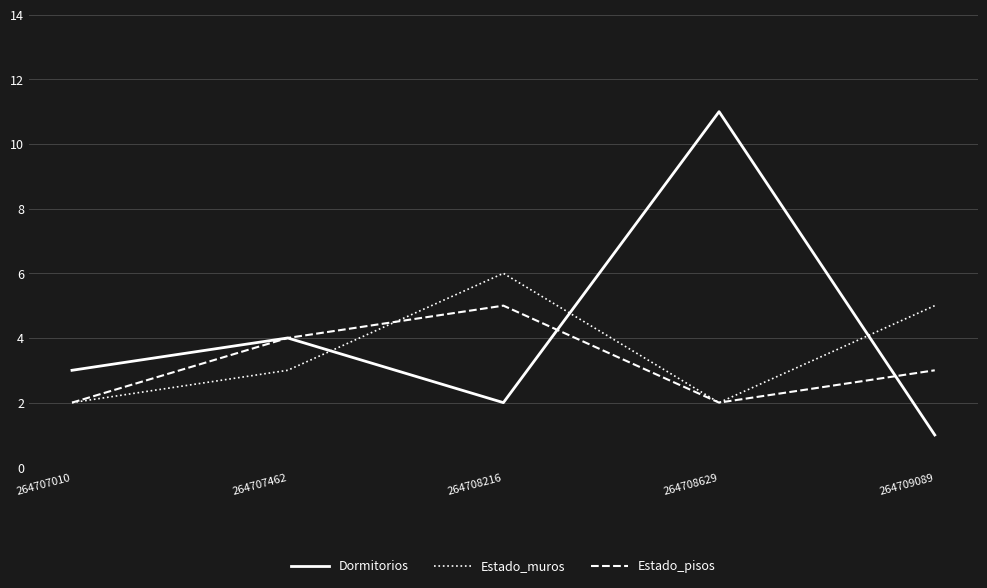

At which category does Dormitorios reach its first local peak?

264707462